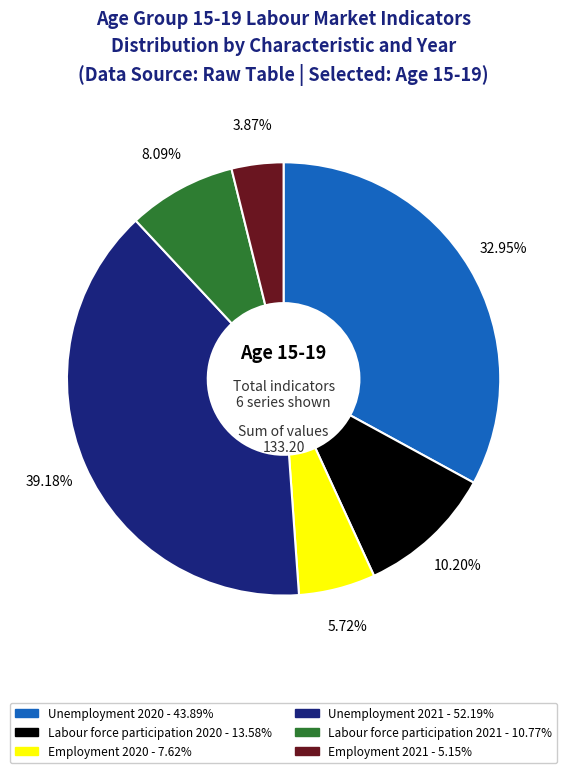

Count the number of slices in the pie.

6